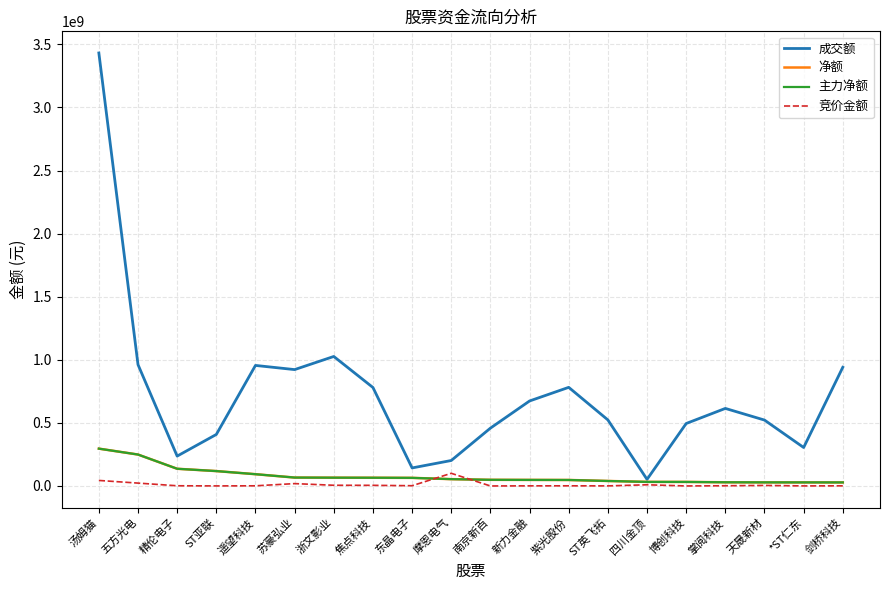

Does the chart display data point markers on the line(s)?

No